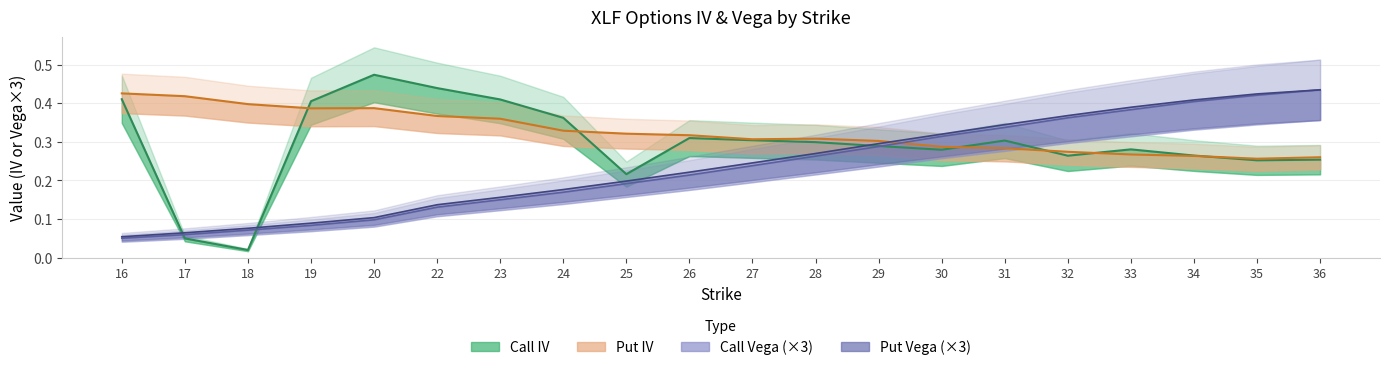

At which category does the chart reach its peak across all series?

20